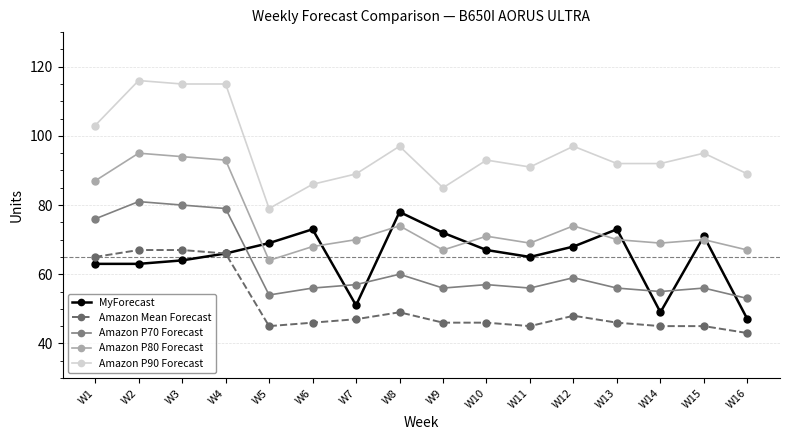

Is it true that Amazon P90 Forecast equals 97 at W12?

True